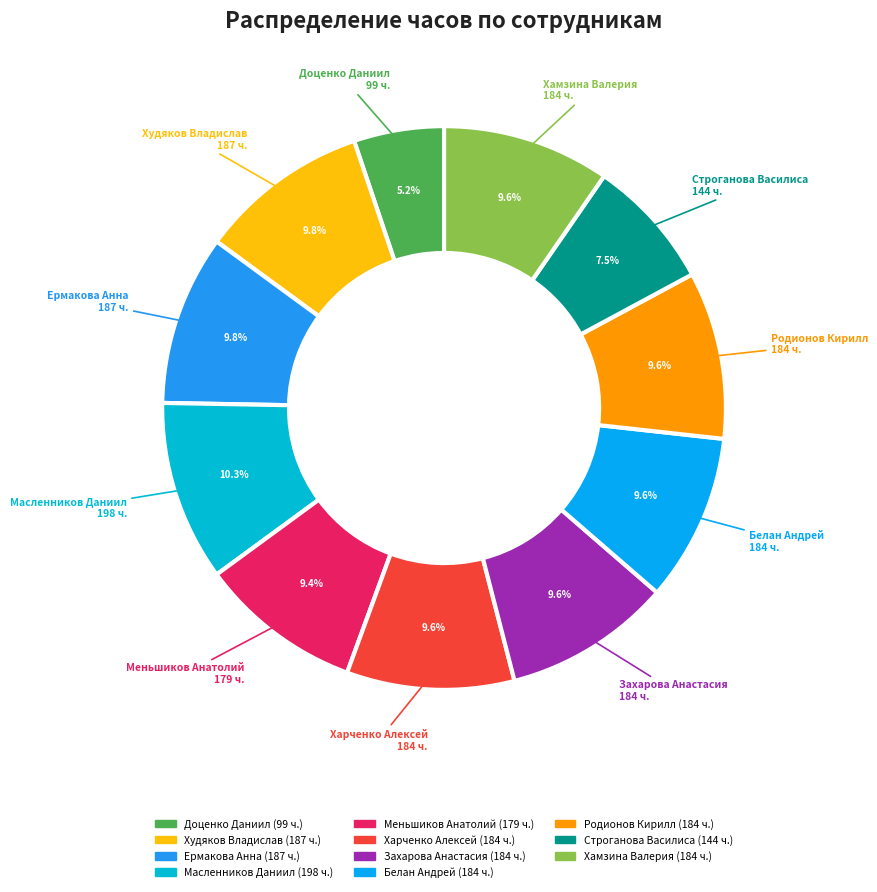

Which category has the biggest portion of the pie?

Масленников Даниил